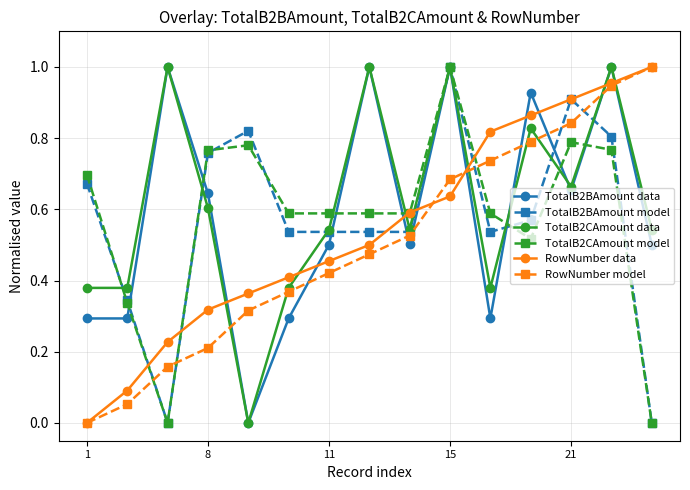

Count the number of data series in this chart.

6